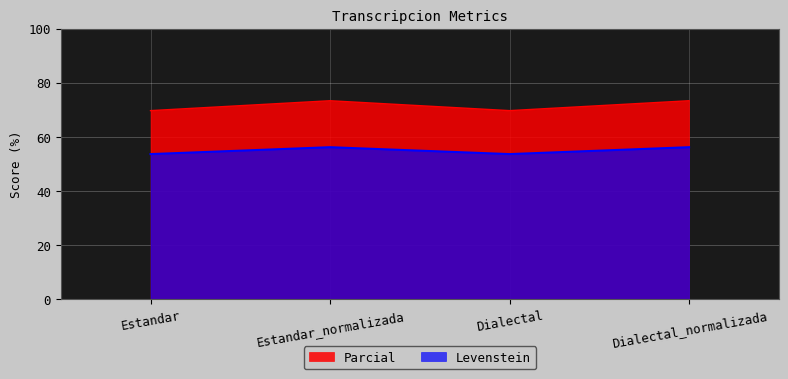

True or false: Parcial has more than 0 interior local peaks.

True